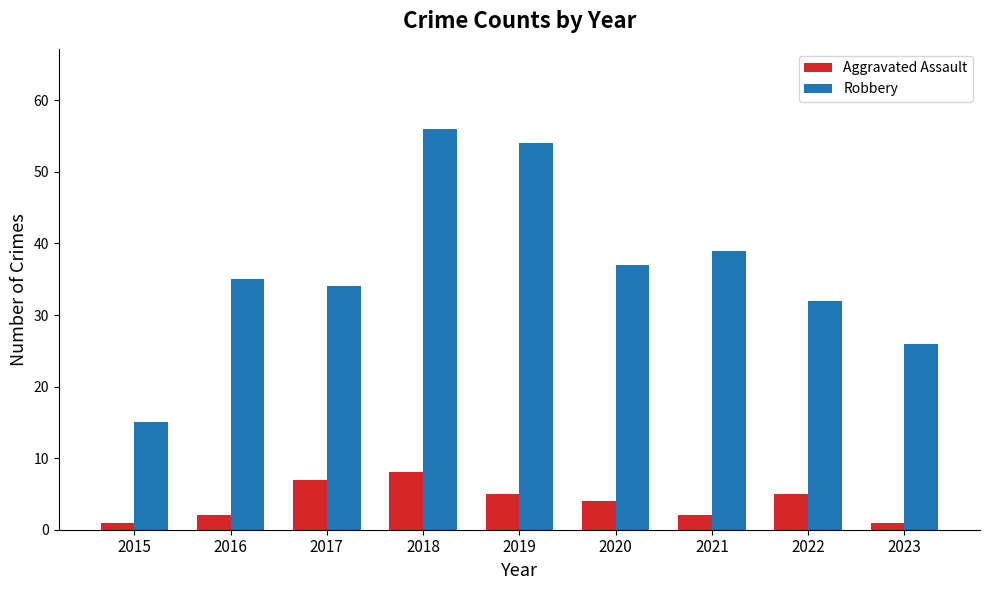

What is the sum of the Aggravated Assault values at 2020 and 2017?

11